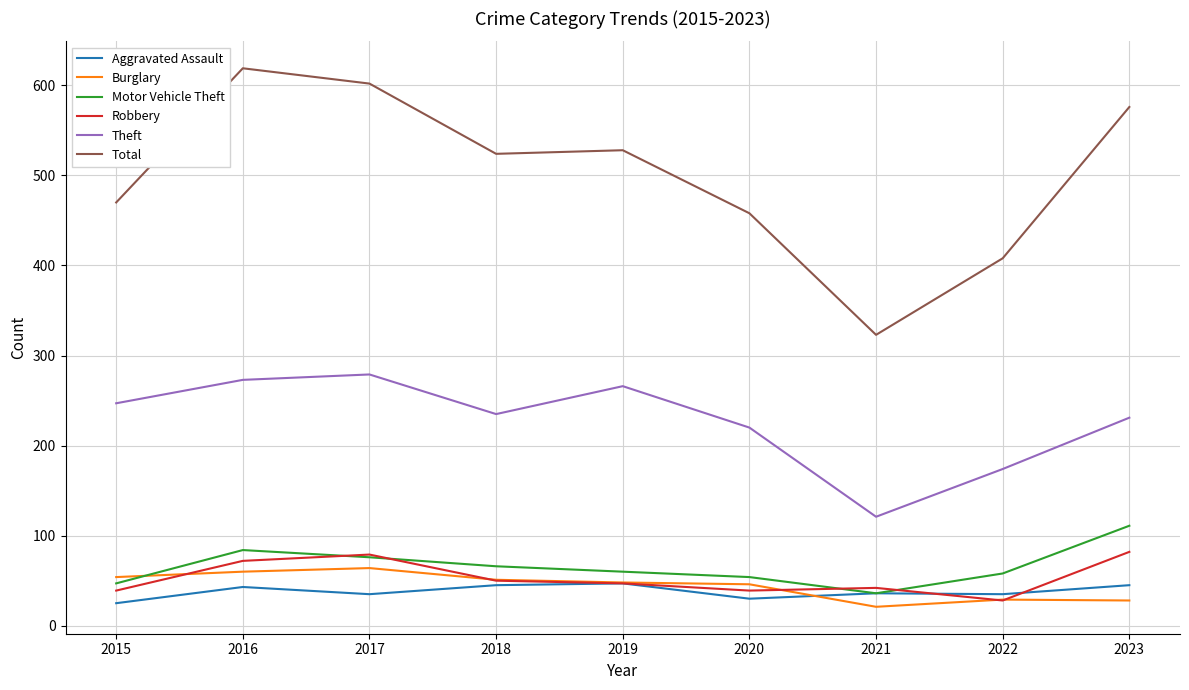

Which series changed the most between 2017 and 2020?

Total